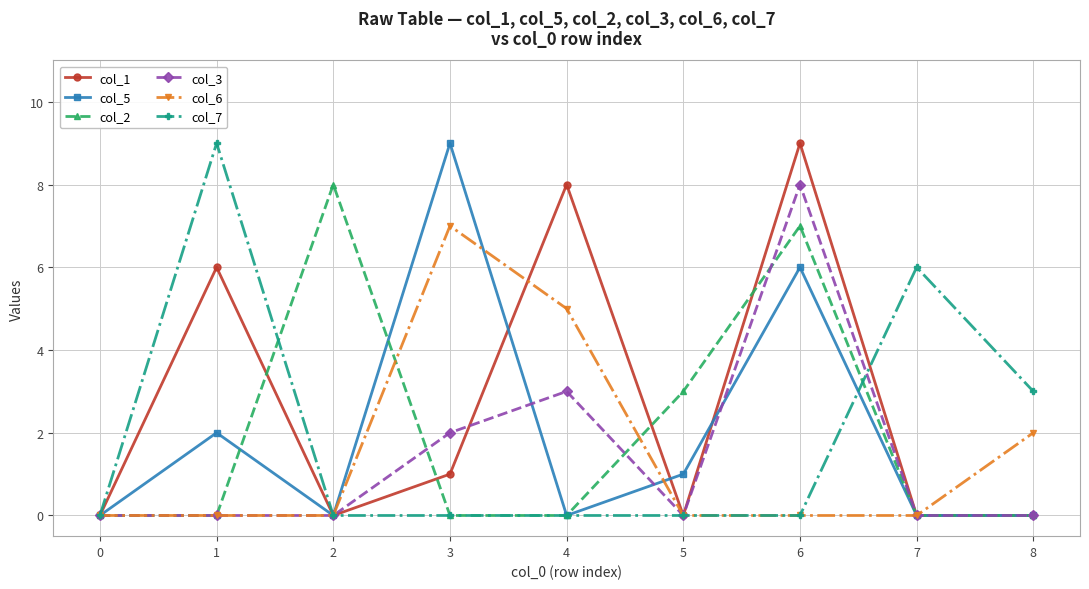

Which series has the largest total across all categories?

col_1